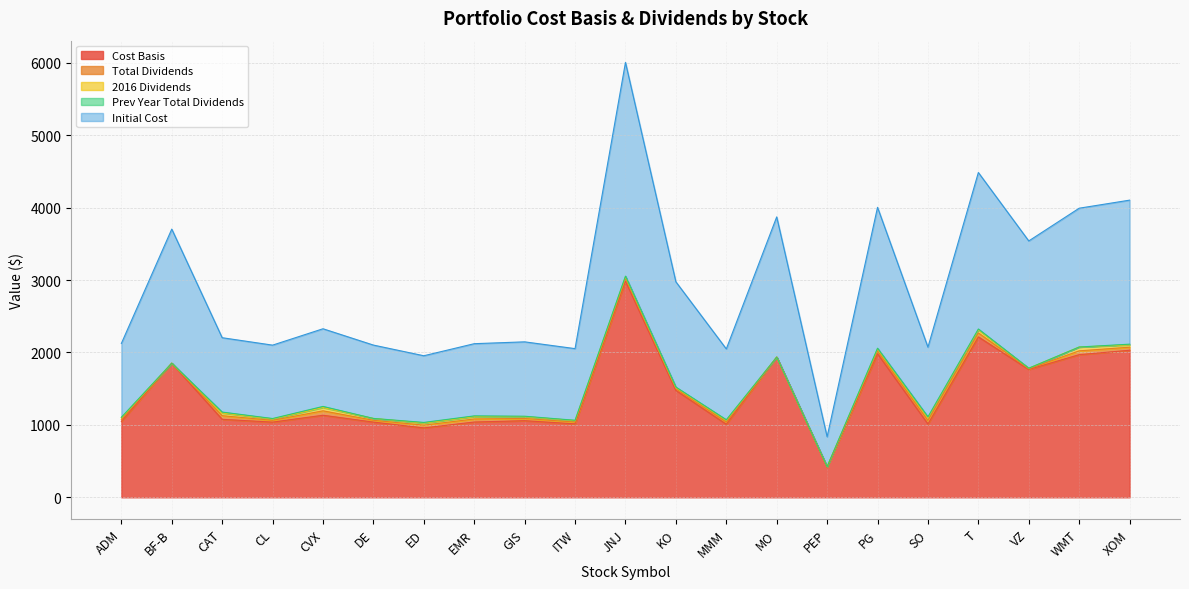

True or false: Initial Cost has a value of 1747.8 at GIS.

False